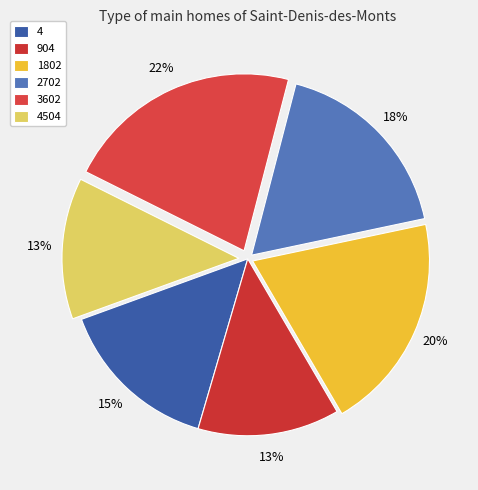

Does any single category account for the majority?

No